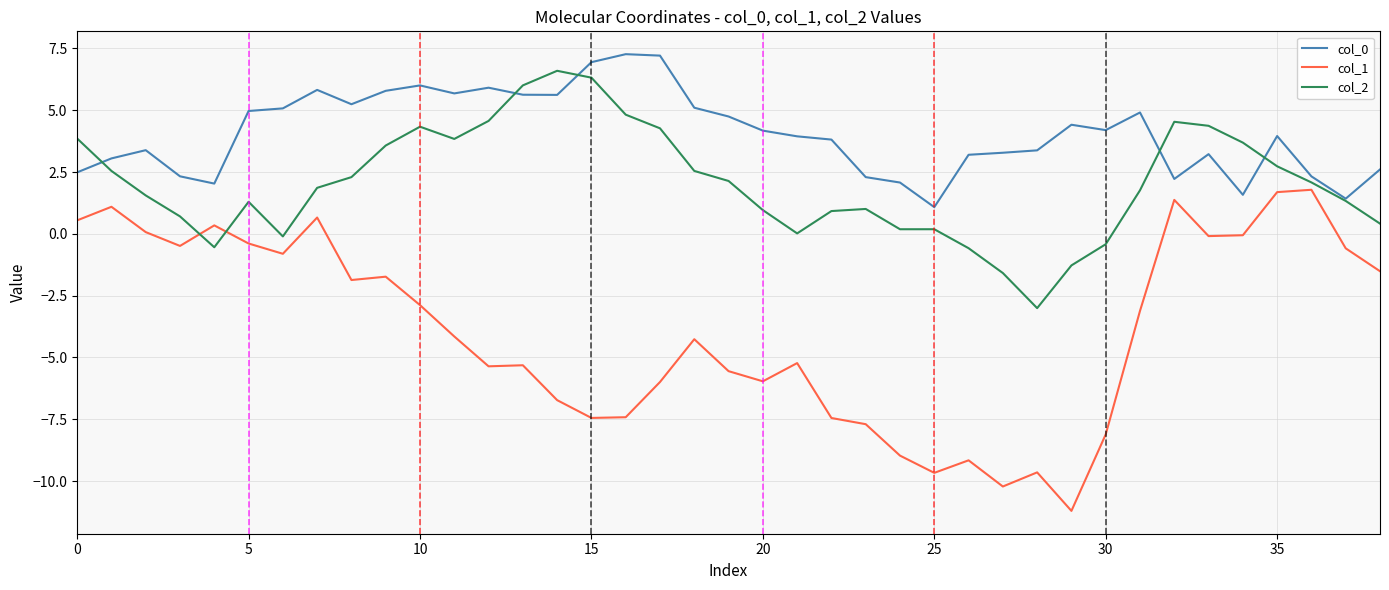

How many series are shown in this chart?

3